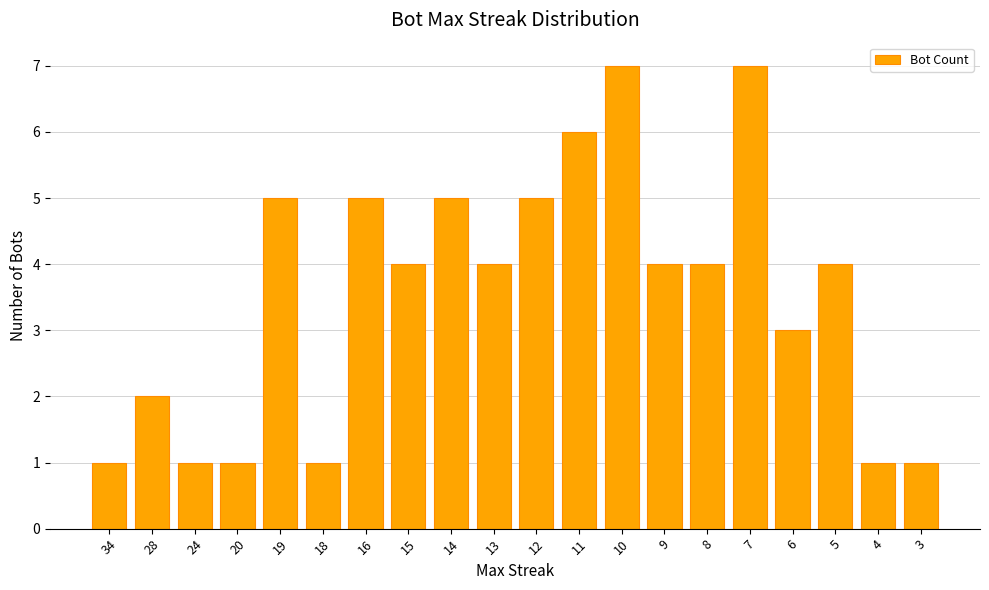

What is the maximum value shown in the chart?

7